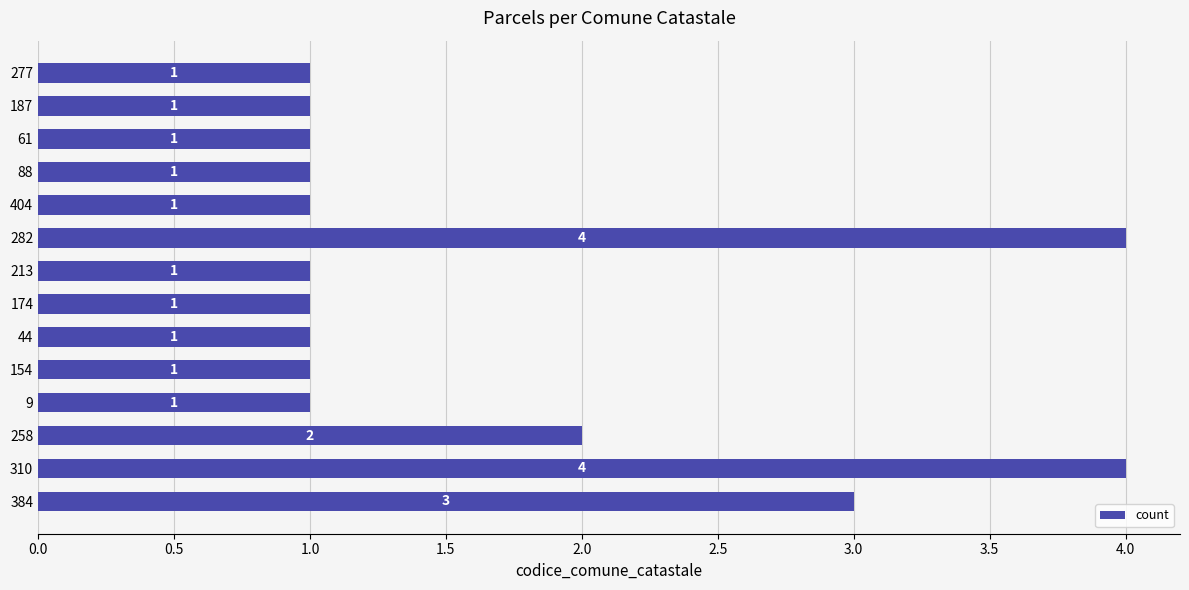

Does the chart contain any negative values?

No